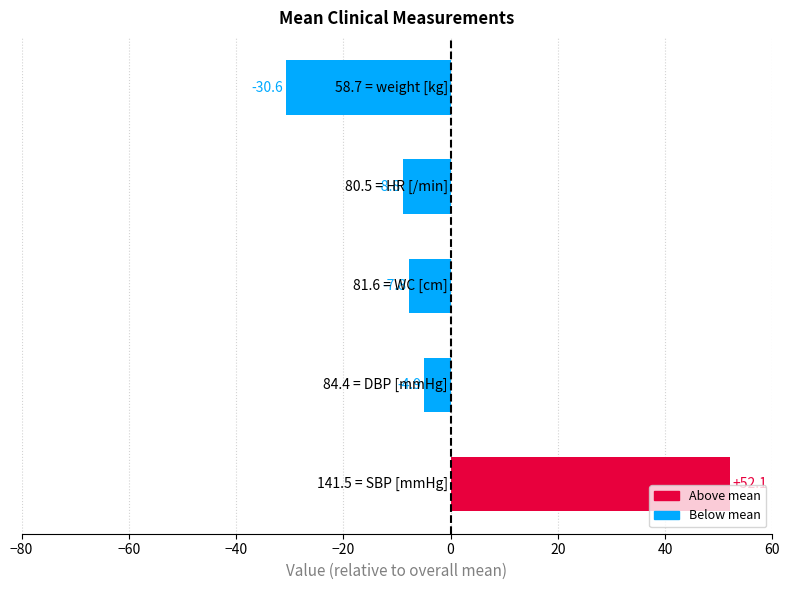

What is the difference between the second highest and minimum values?

25.7